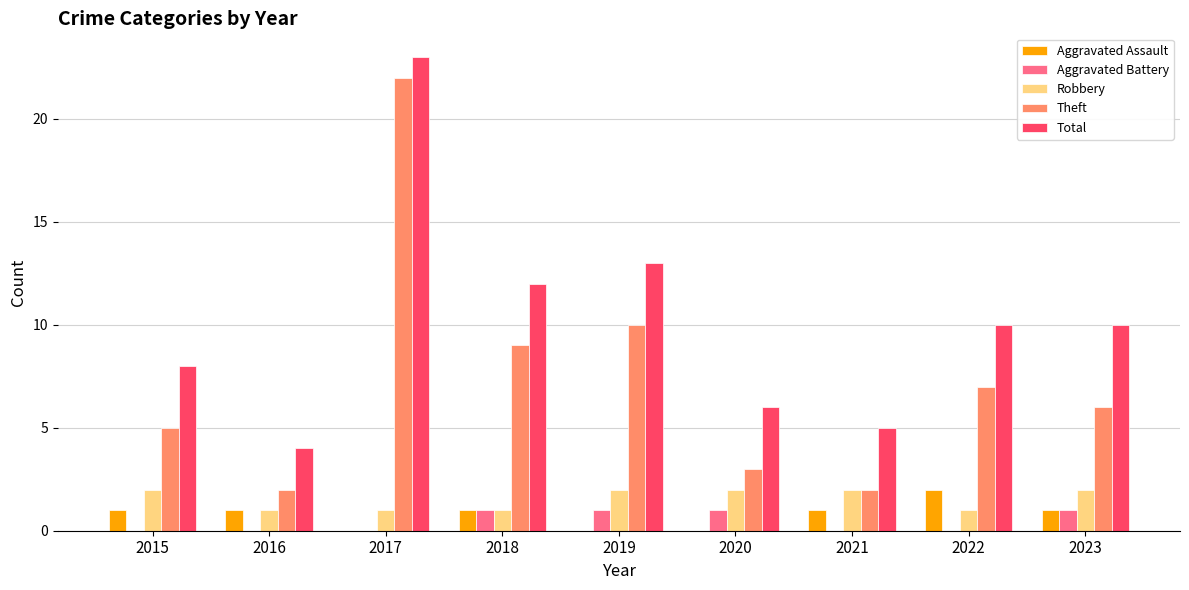

What is the average value of the Aggravated Assault series?

1